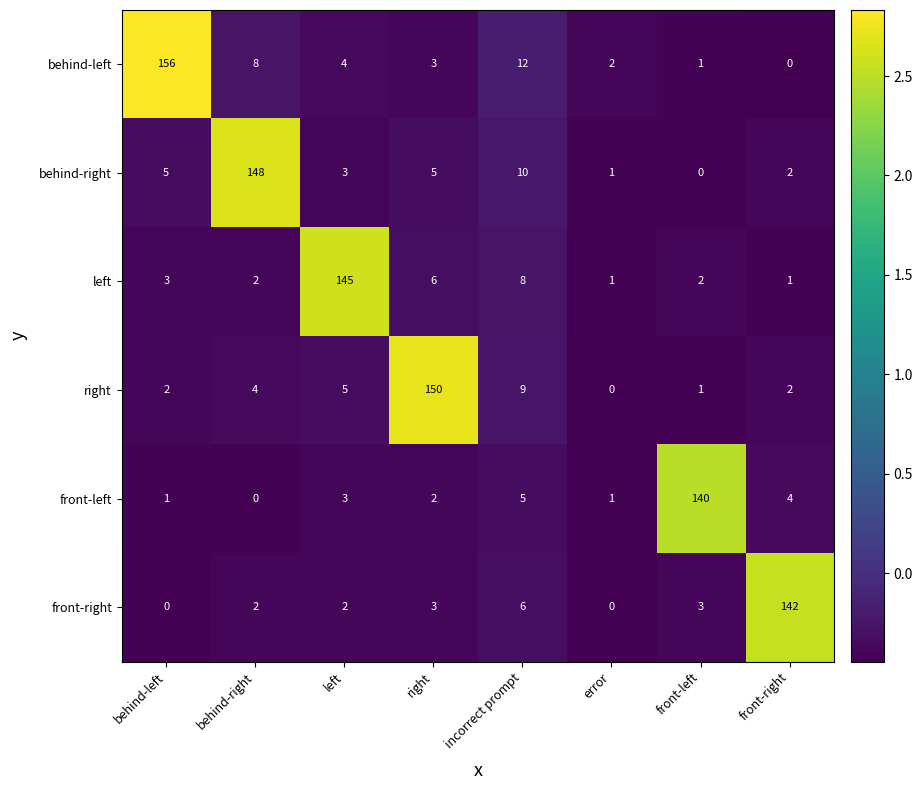

Which series has the largest total across all categories?

behind-left